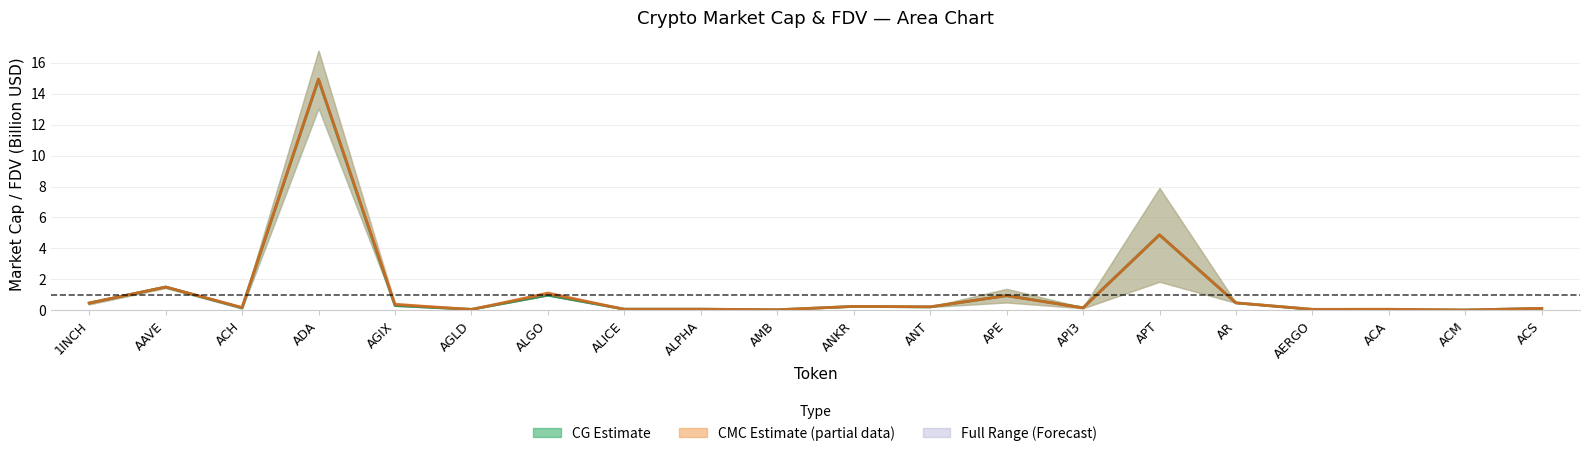

In CMC Mid, how many points are higher than both neighbors (excluding endpoints)?

8